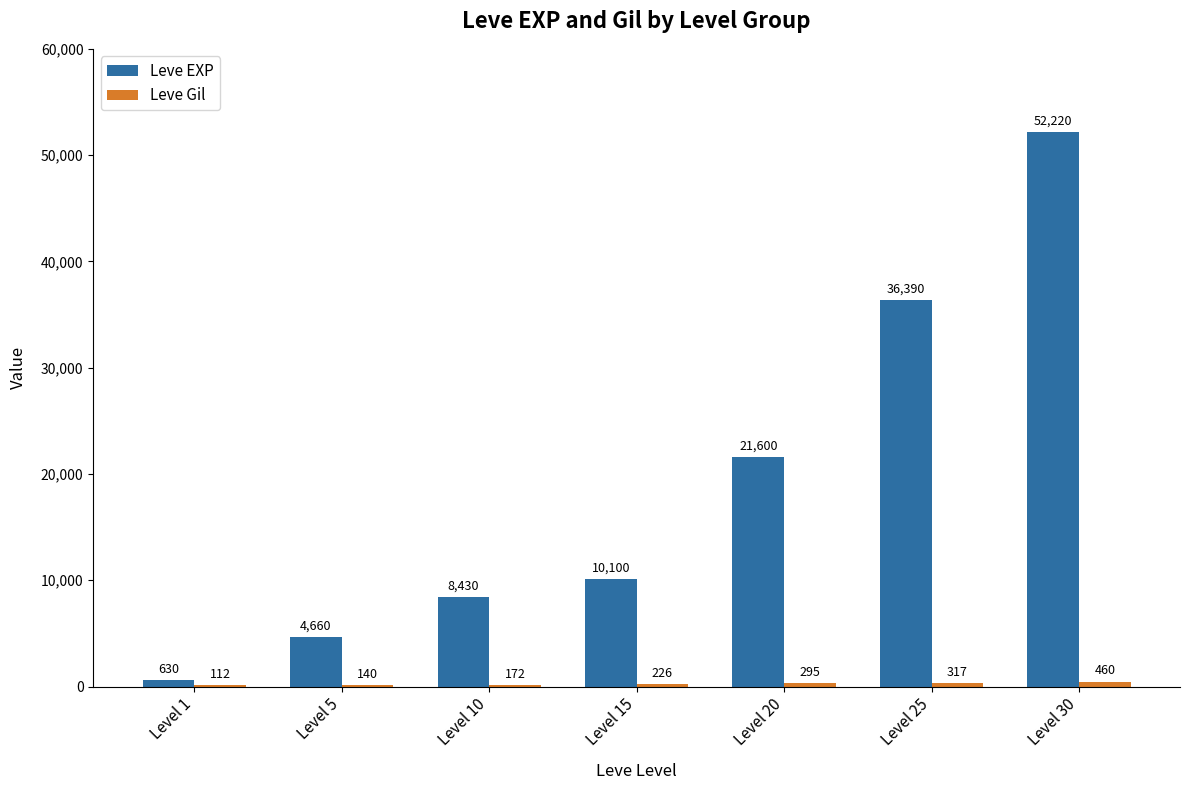

How many data points does each series have?

7